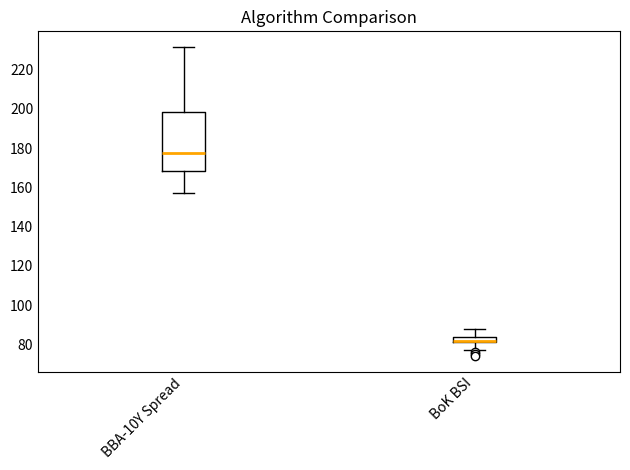

Which box's median line is the lowest?

BoK BSI